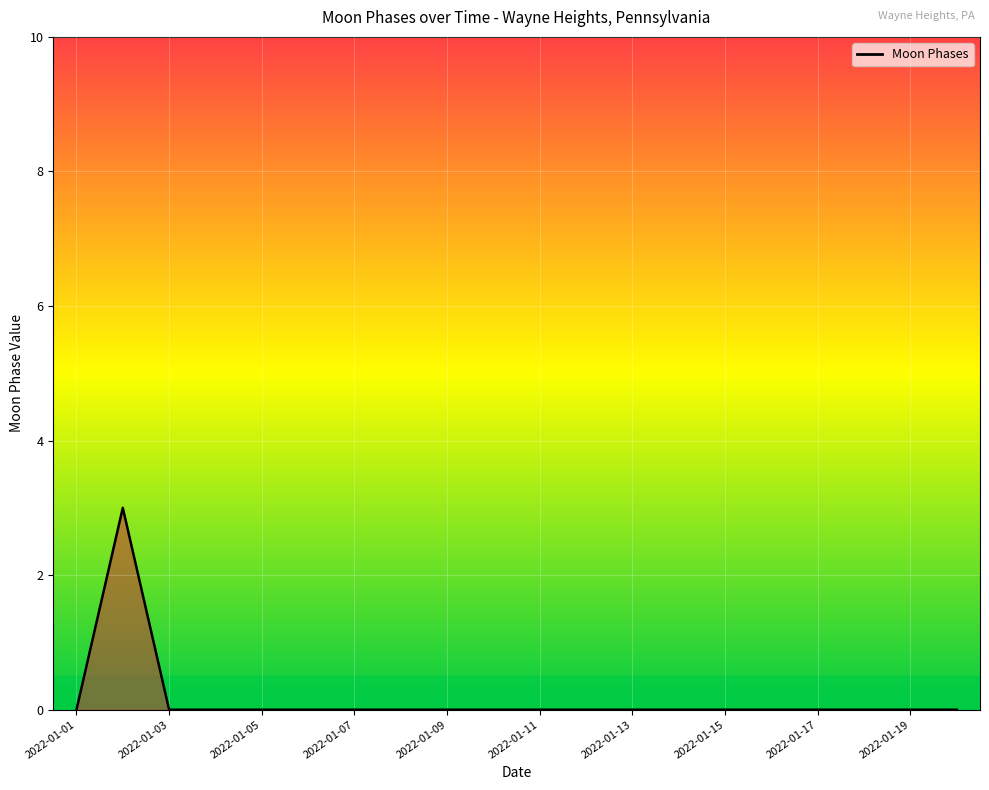

What is the maximum value shown in the chart?

3